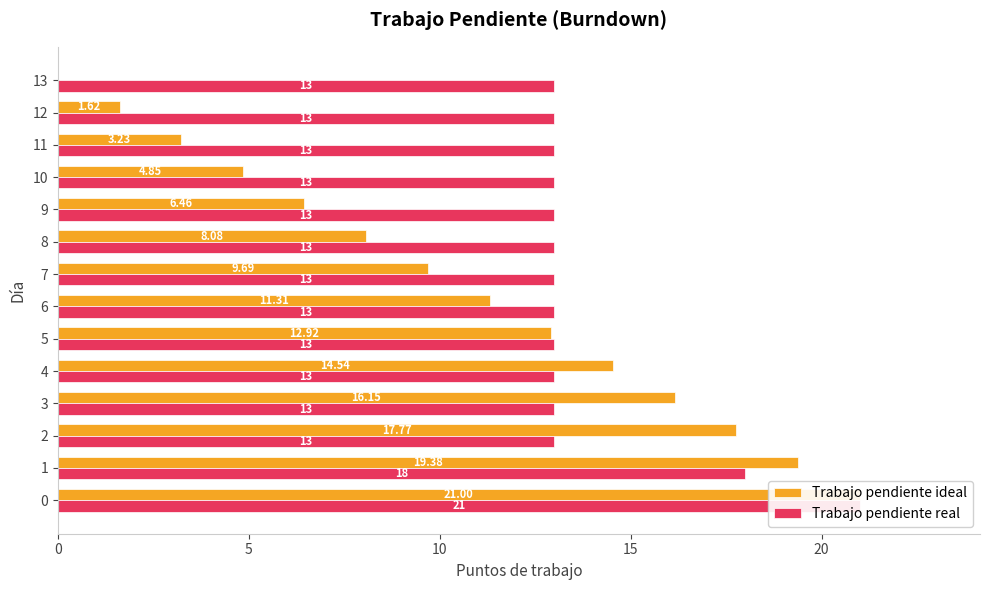

List the series in order of their peak value, lowest first.

Trabajo pendiente ideal, Trabajo pendiente real